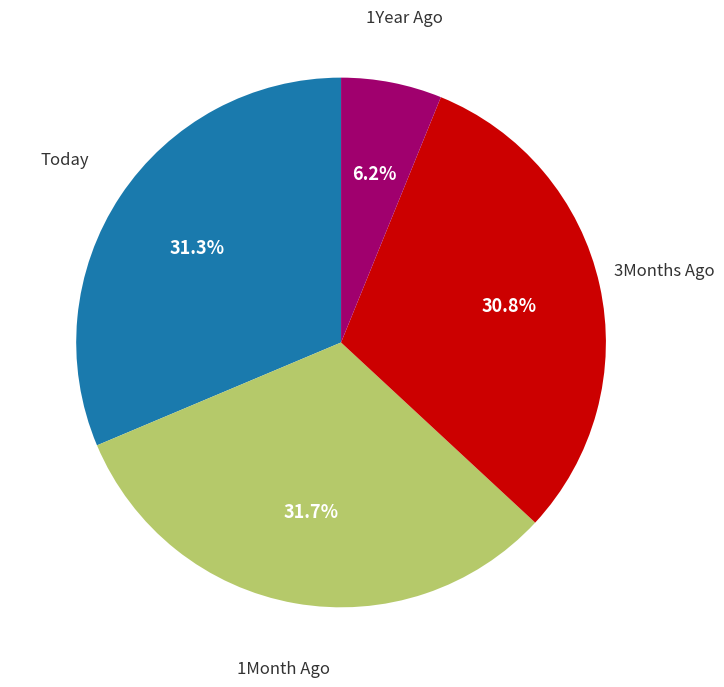

Is there a majority slice in this chart?

No